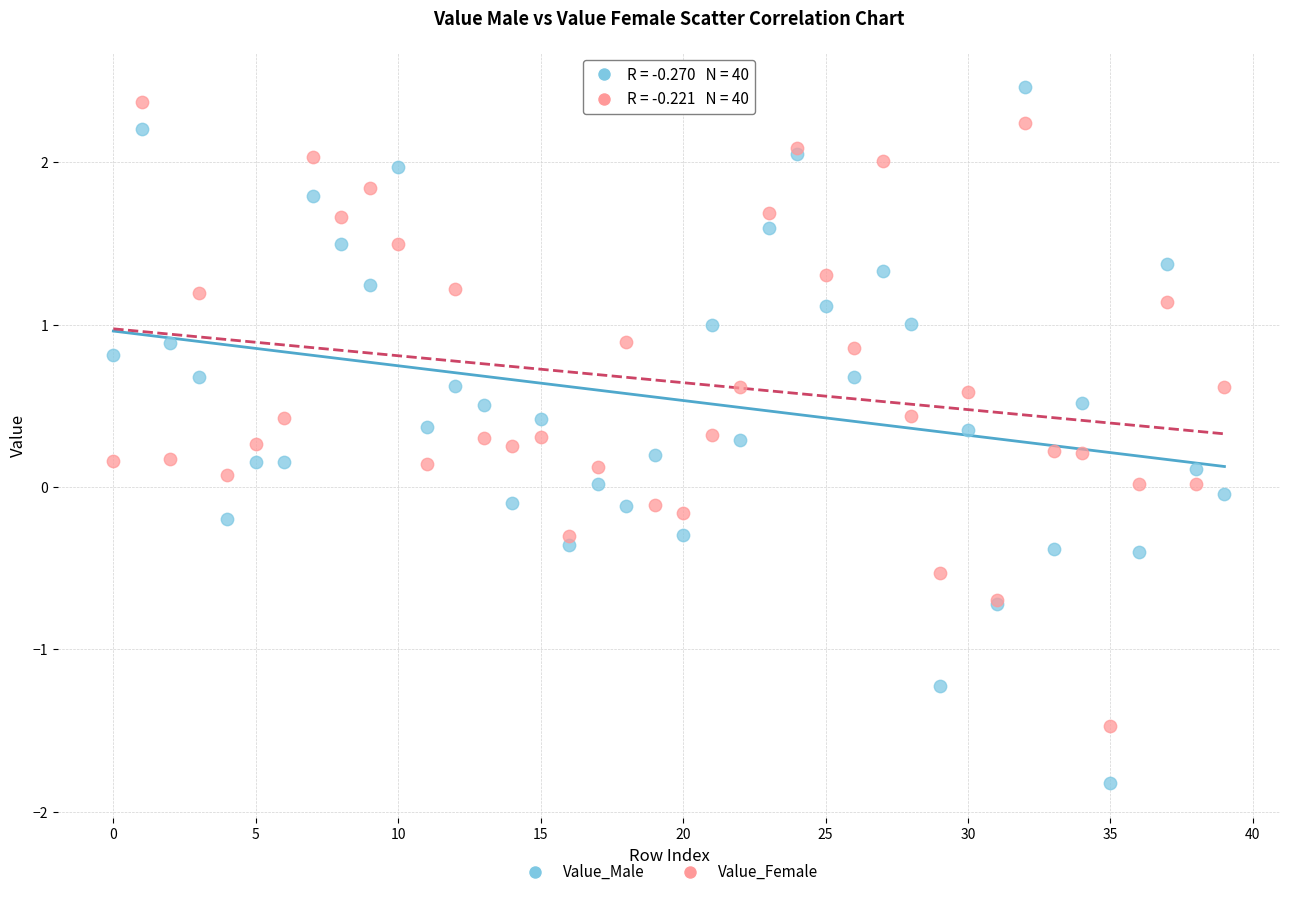

Which series reaches the maximum Y coordinate?

Value_Male